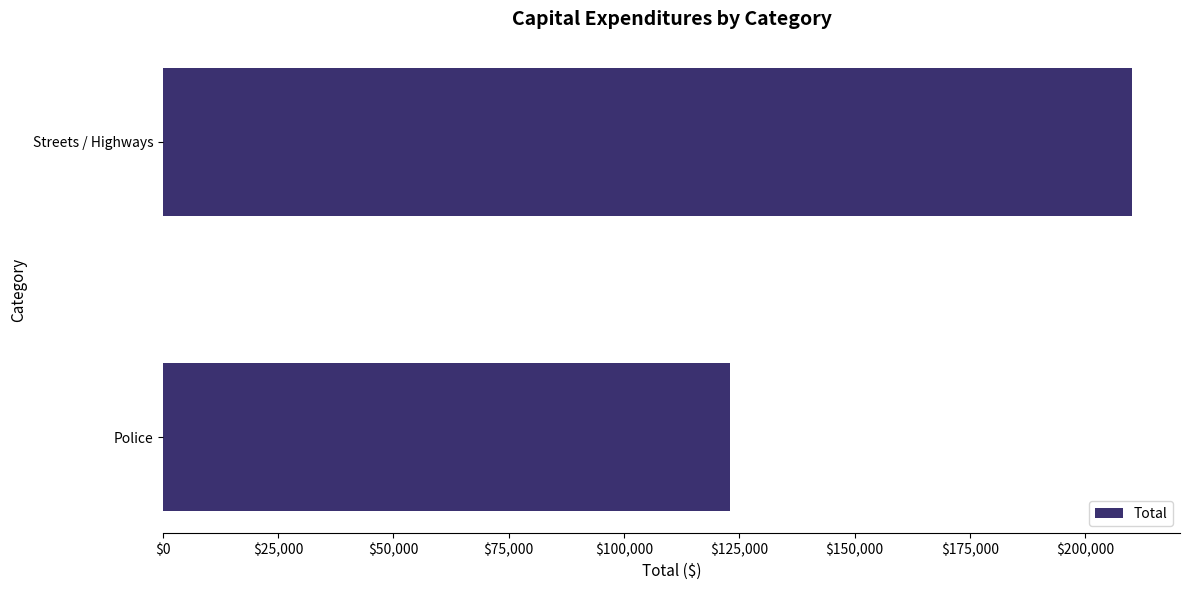

What is the minimum value shown in the chart?

122988